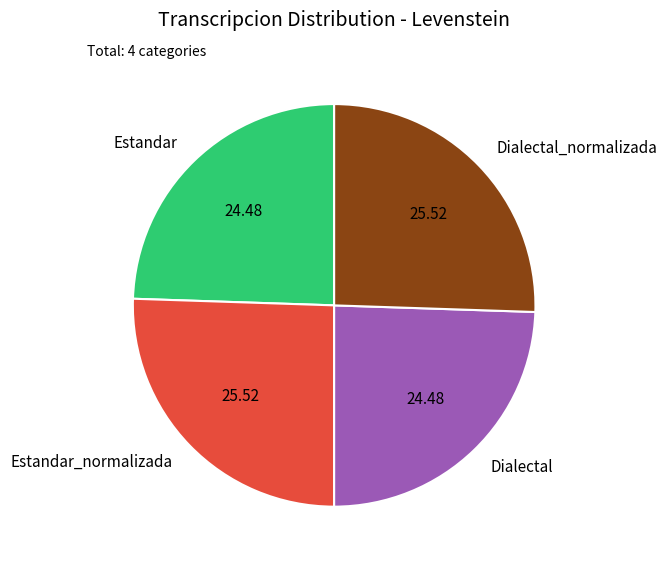

Is there a majority slice in this chart?

No